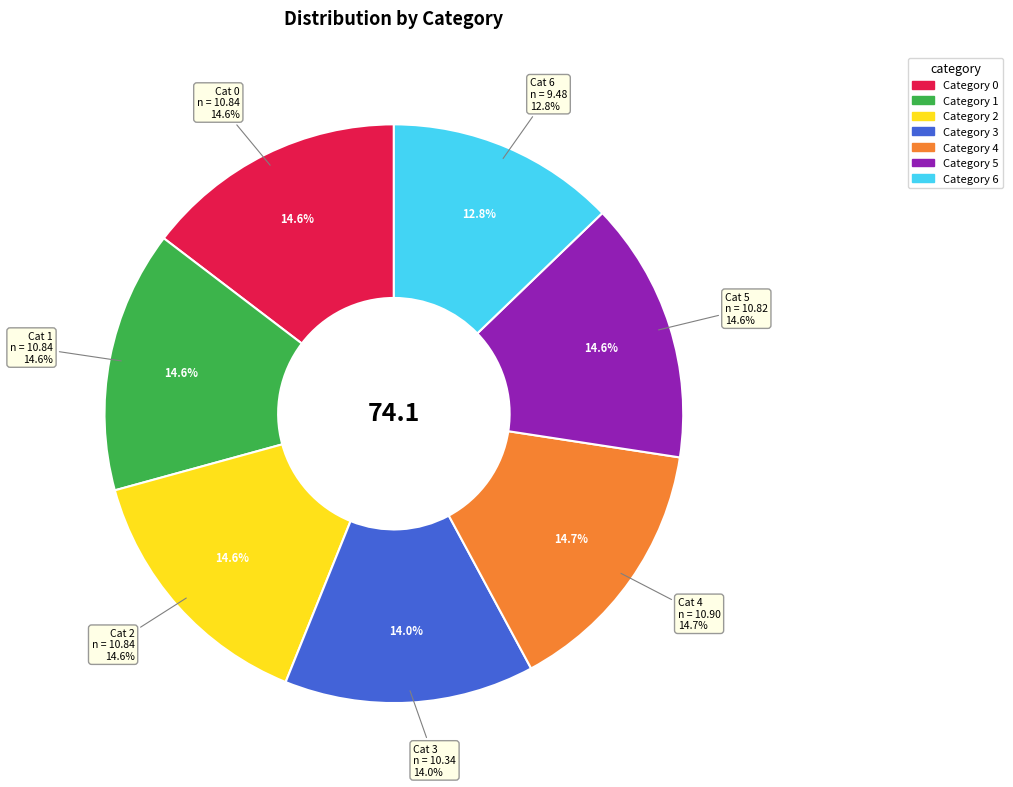

Is there a majority slice in this chart?

No